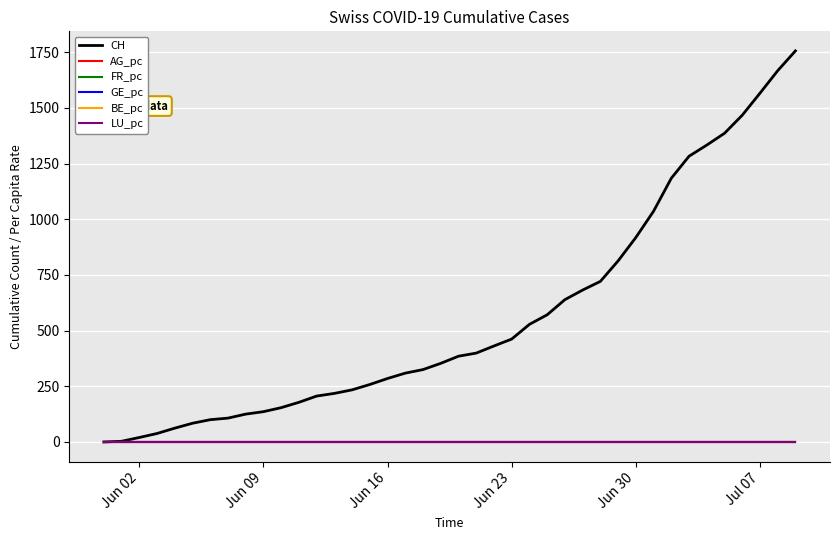

Which series has the widest spread of values?

CH